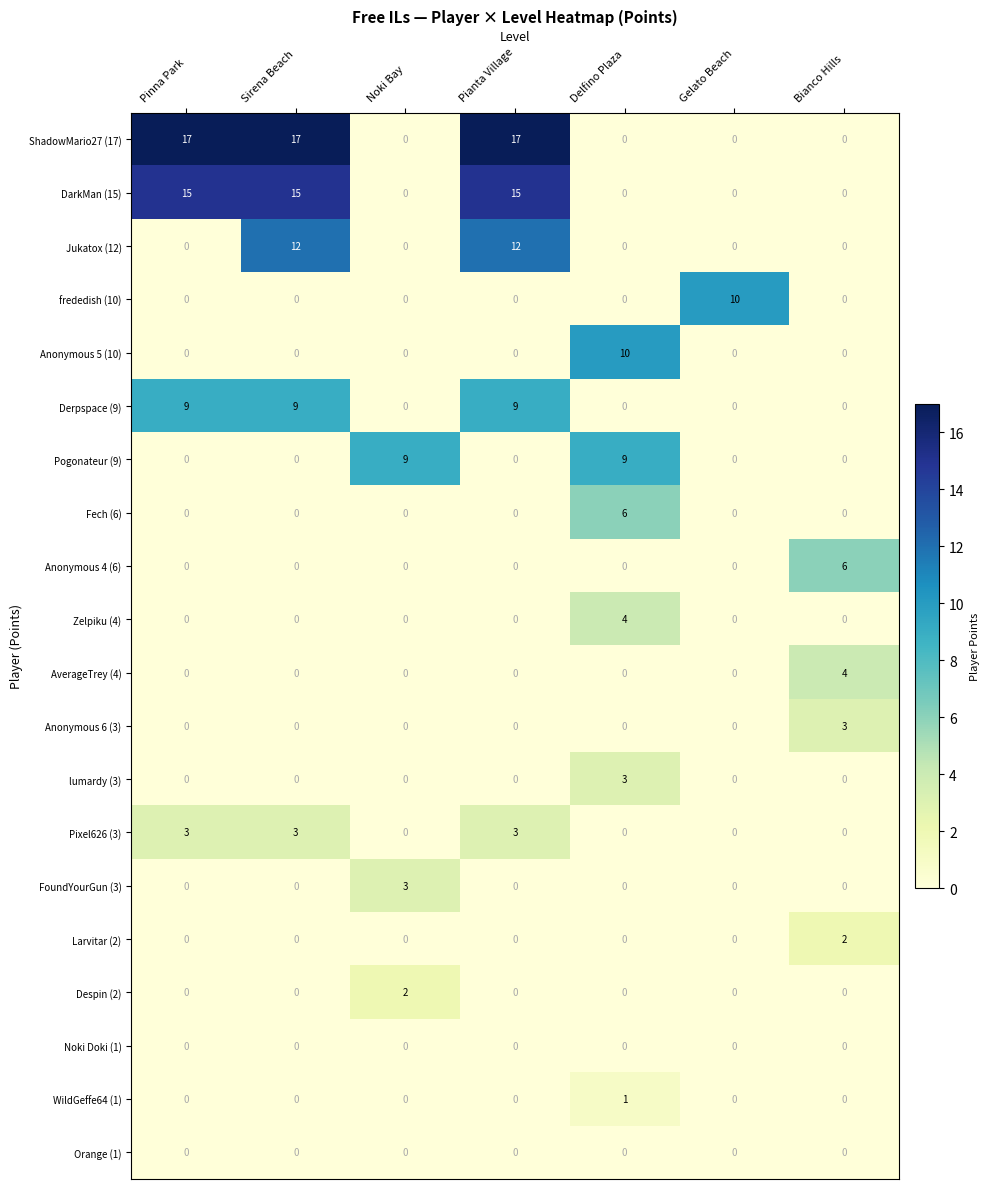

Which series has the widest spread of values?

ShadowMario27 (17)